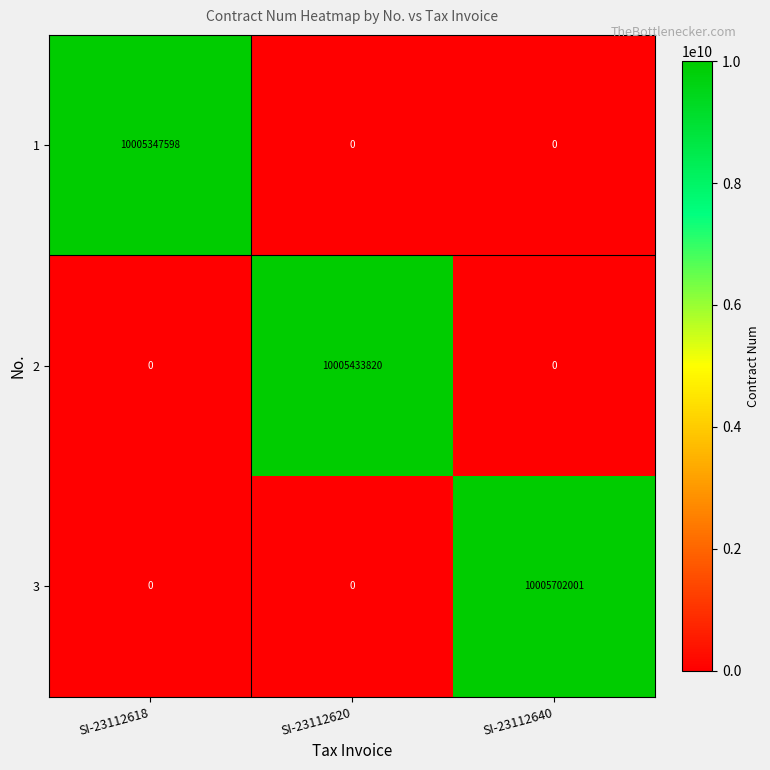

The value of 2 at SI-23112620 is 4419476361. True or false?

False